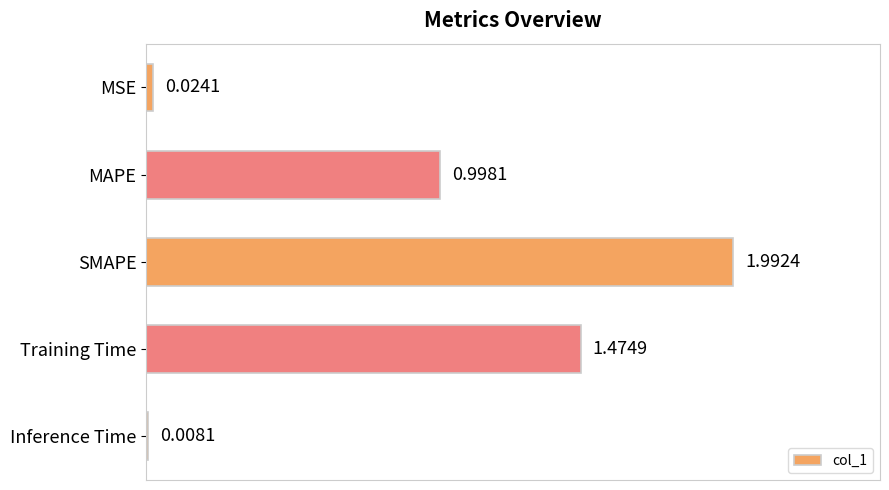

What is the label of the 3rd bar from the bottom?

SMAPE